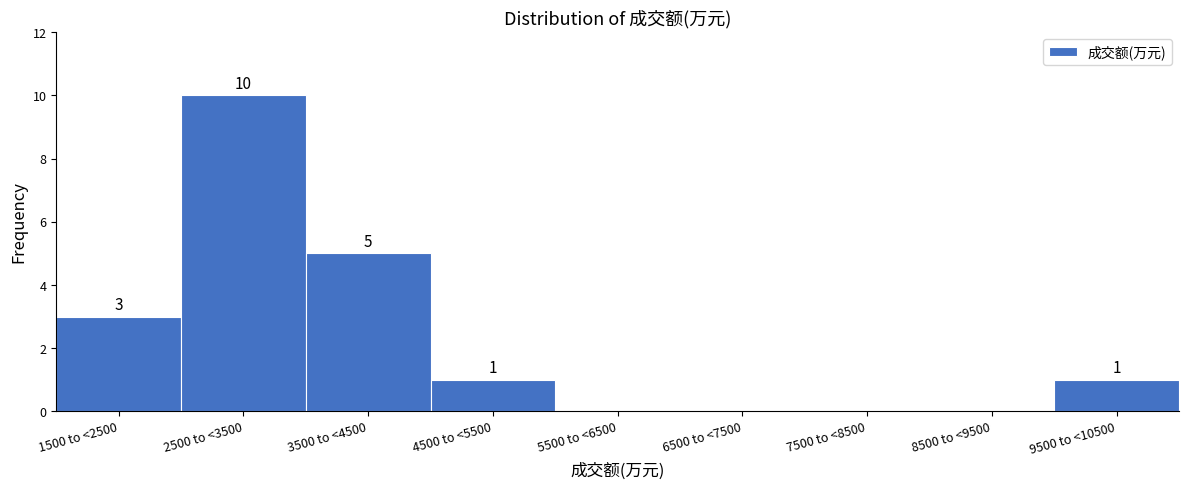

Reading left to right, list all the values displayed in this chart.

1500 to <2500=3	2500 to <3500=10	3500 to <4500=5	4500 to <5500=1	5500 to <6500=0	6500 to <7500=0	7500 to <8500=0	8500 to <9500=0	9500 to <10500=1